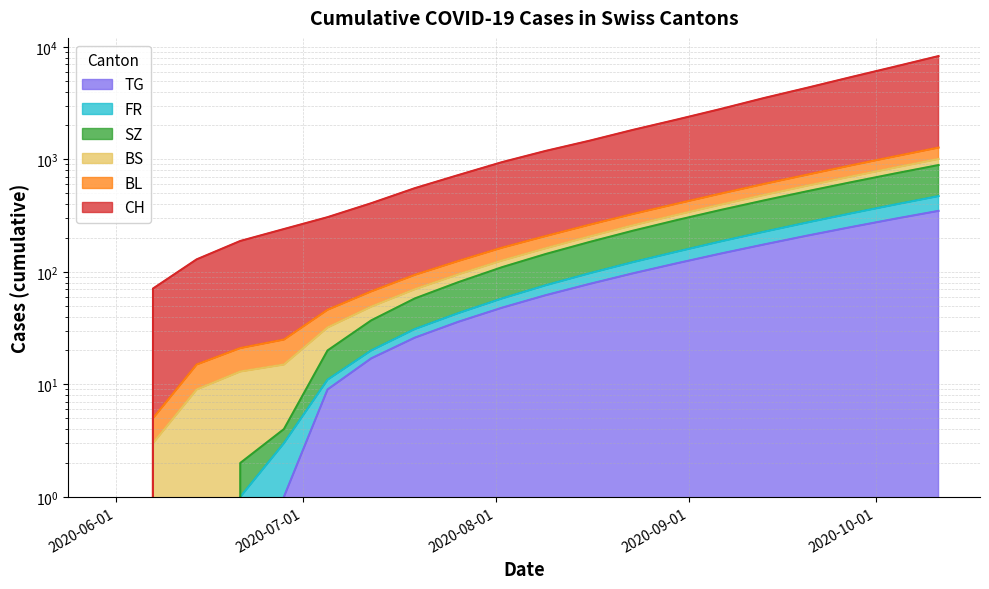

At which category is the sum across all series the highest?

2020-10-11